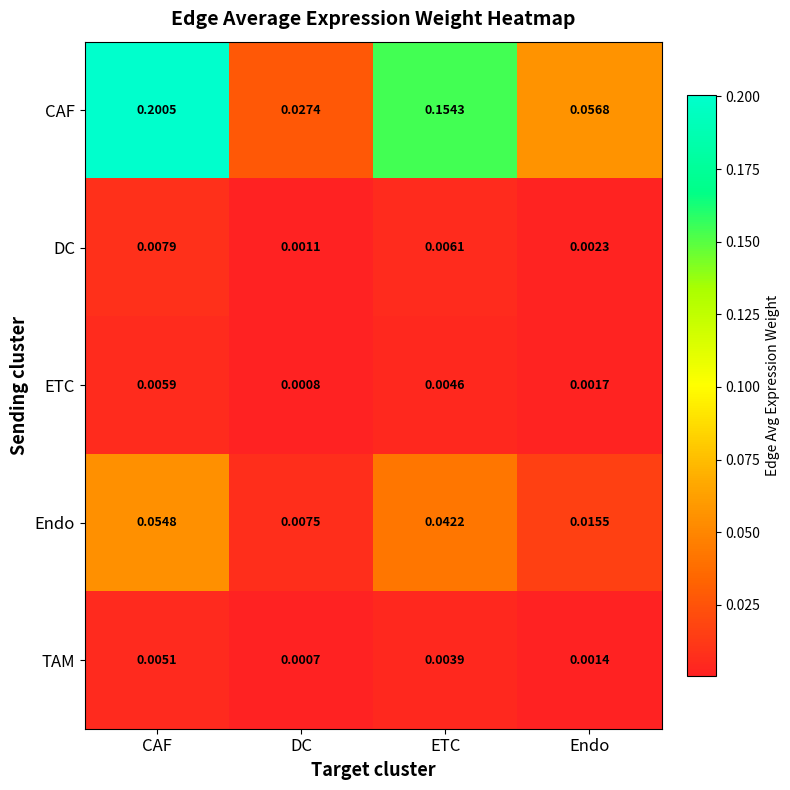

At which category does the chart reach its minimum across all series?

DC